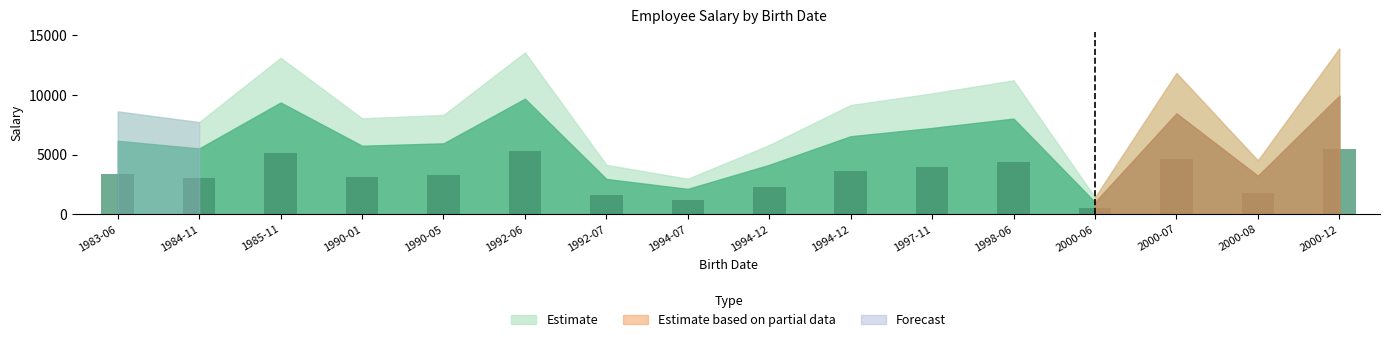

What is the ratio of the value at 1994-12 to the value at 1985-11?

0.7